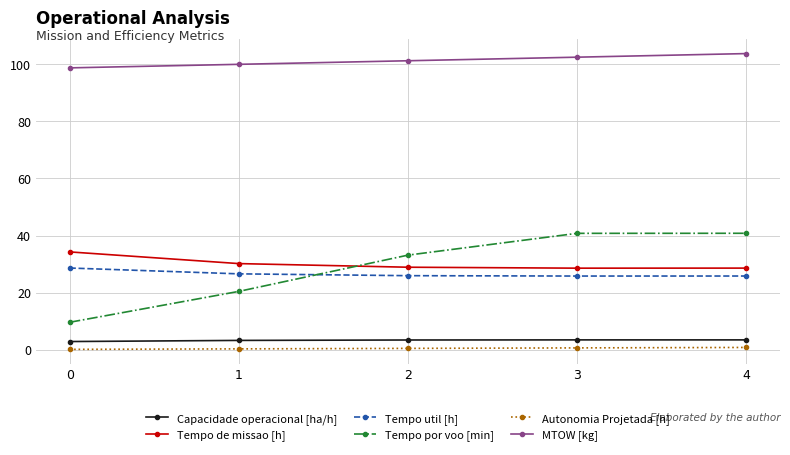

What are all the series names shown in the legend?

Capacidade operacional [ha/h], Tempo de missao [h], Tempo util [h], Tempo por voo [min], Autonomia Projetada [h], MTOW [kg]